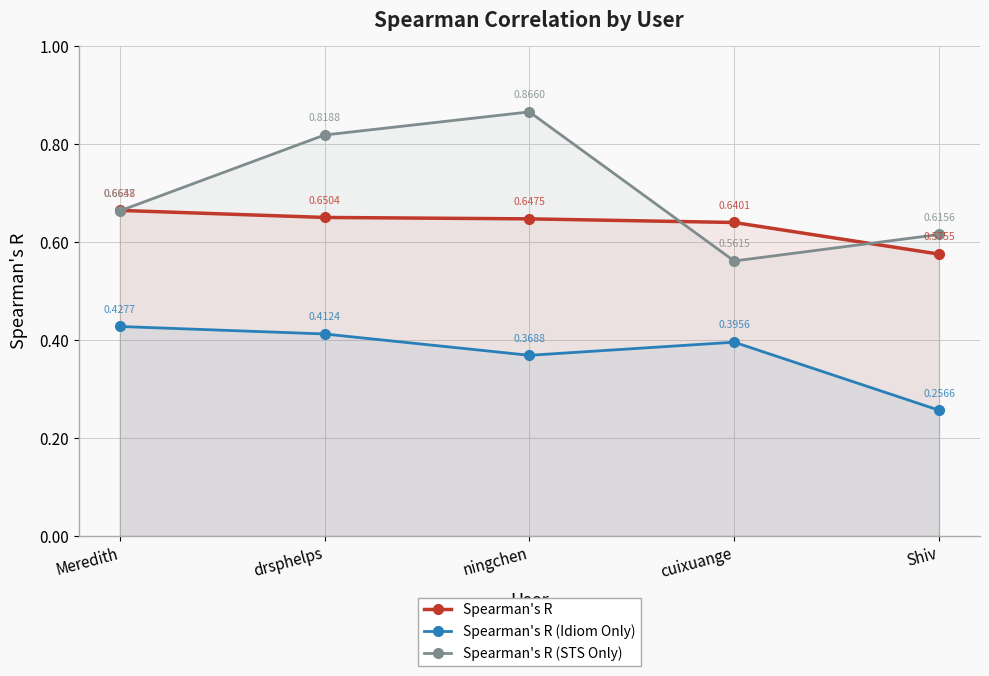

True or false: Spearman's R (Idiom Only) has more than 0 points higher than both neighbors.

True